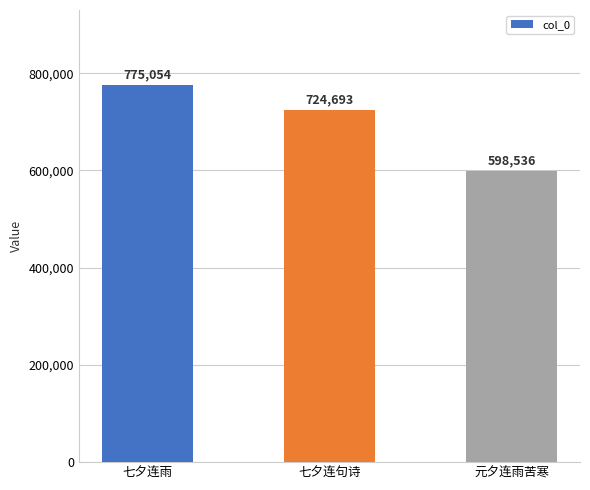

The chart shows a value of 775054 at 七夕连雨. True or false?

True